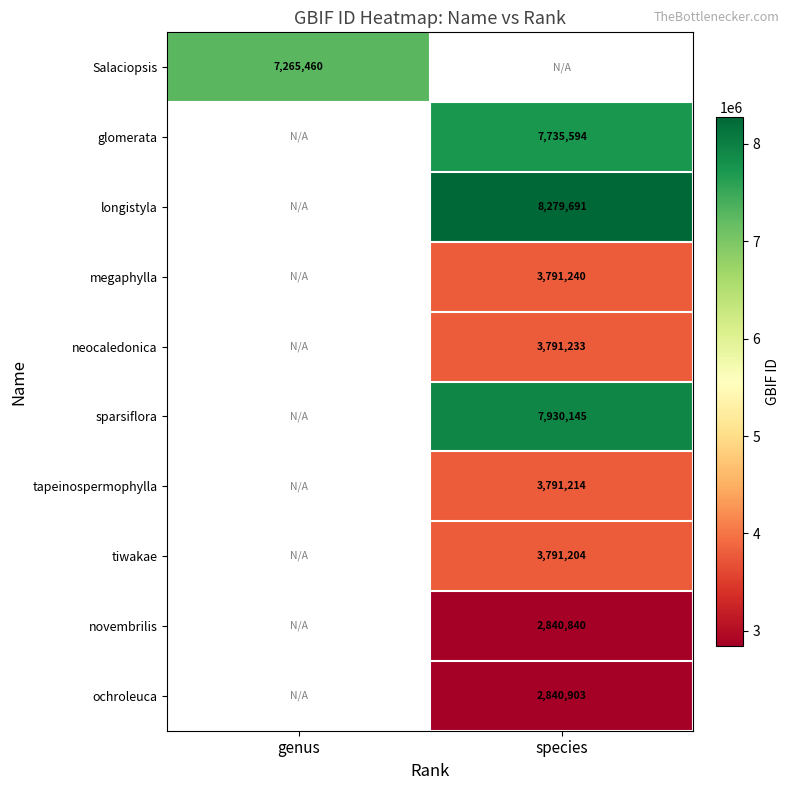

True or false: longistyla has a value of 2975022.1 at species.

False